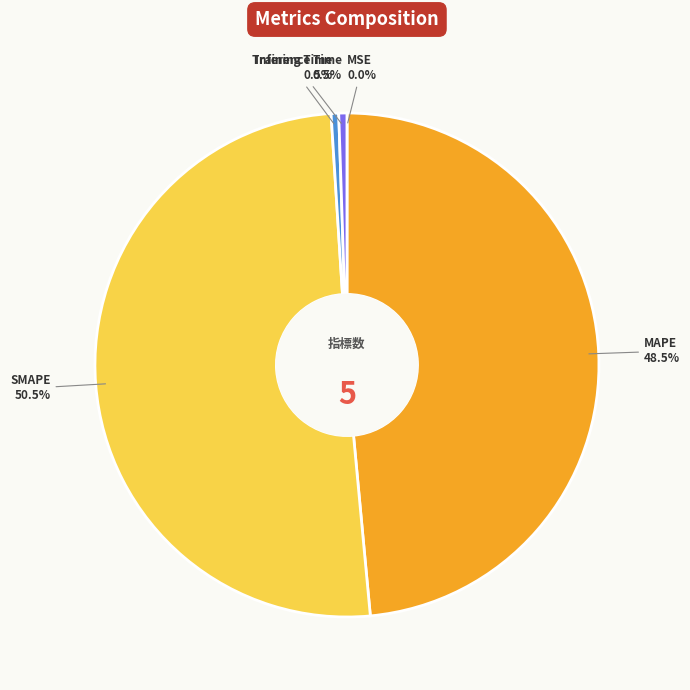

Is it true that Inference Time is 11% of the pie?

False